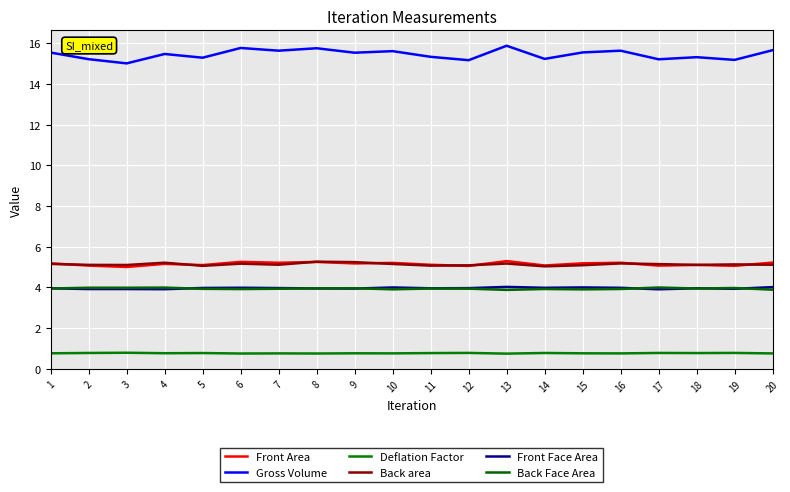

Does the chart display data point markers on the line(s)?

No